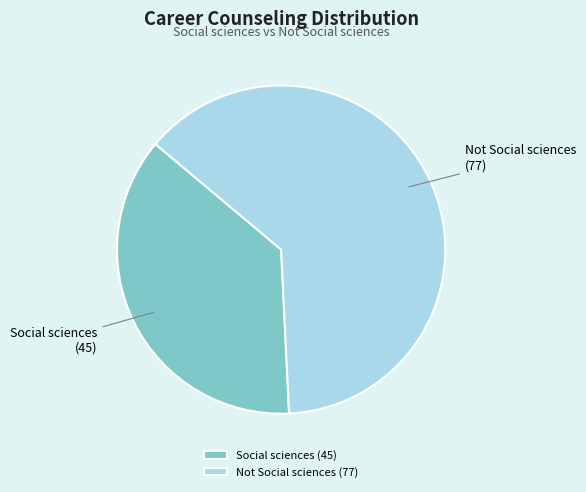

Count the number of slices in the pie.

2